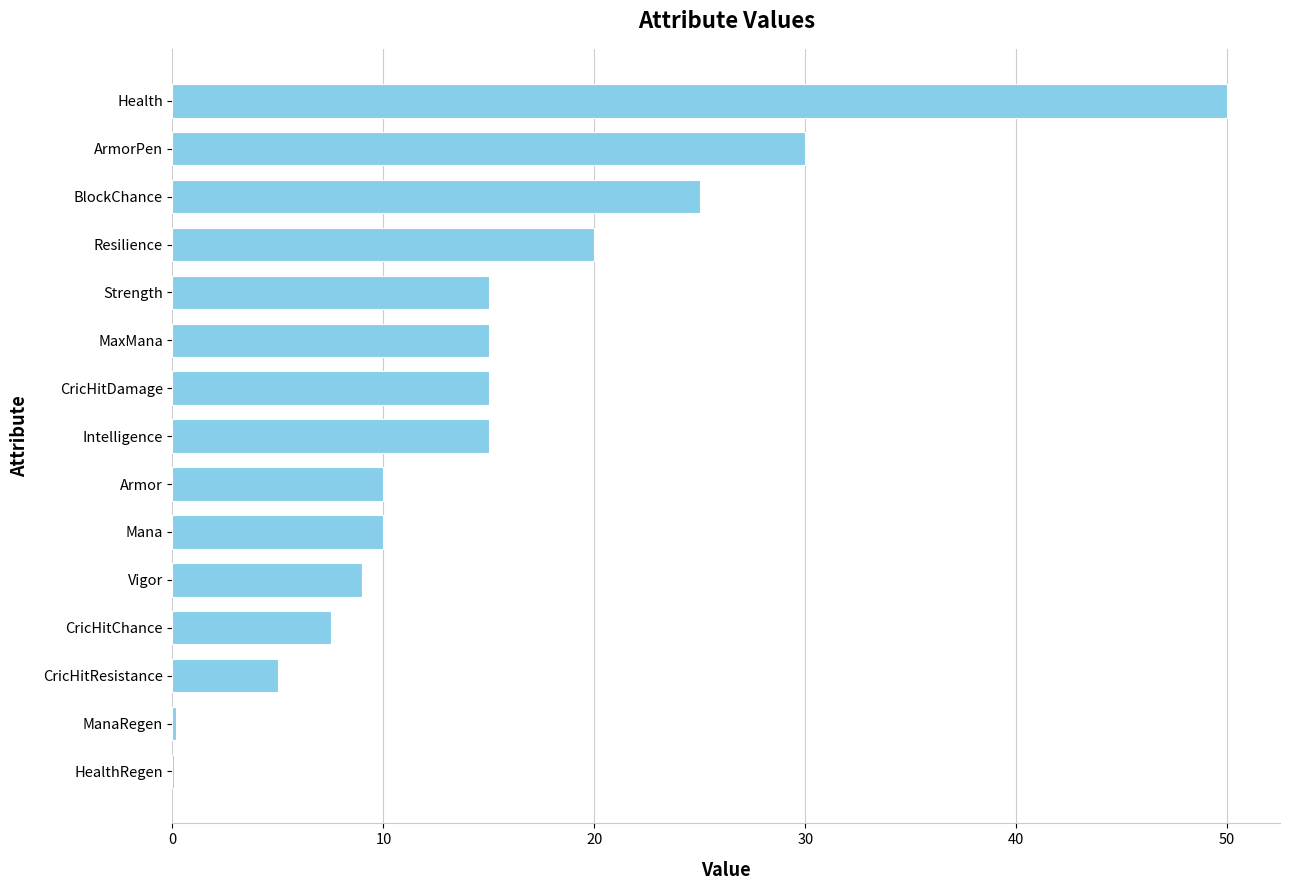

Between MaxMana and CricHitChance, which is larger?

MaxMana